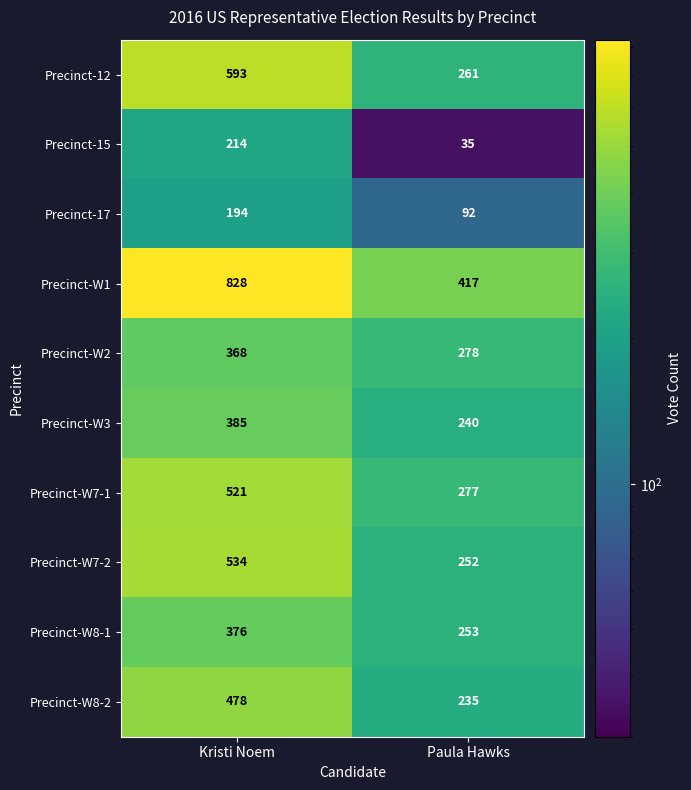

Is it true that Precinct-W7-1 equals 277 at Paula Hawks?

True